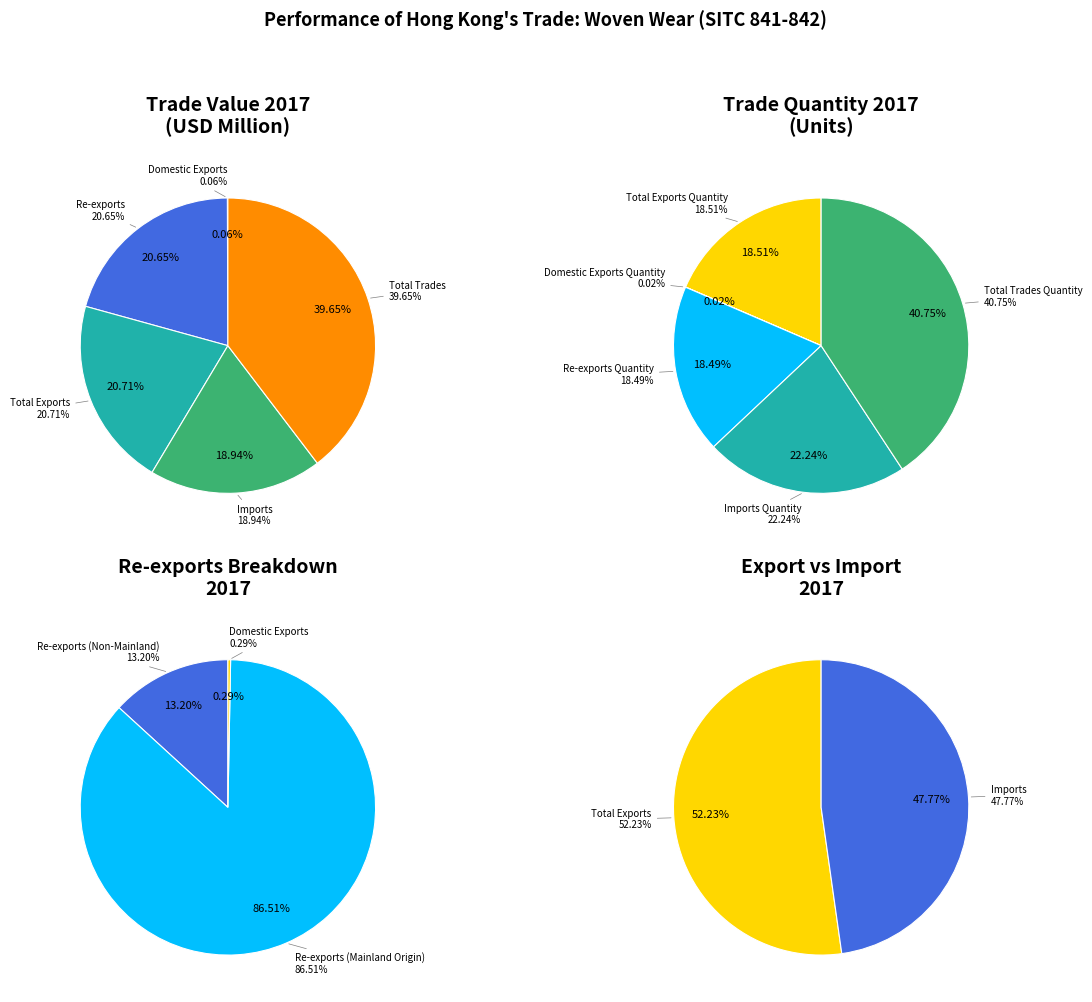

Does Domestic Exports account for over 50% of the chart?

No